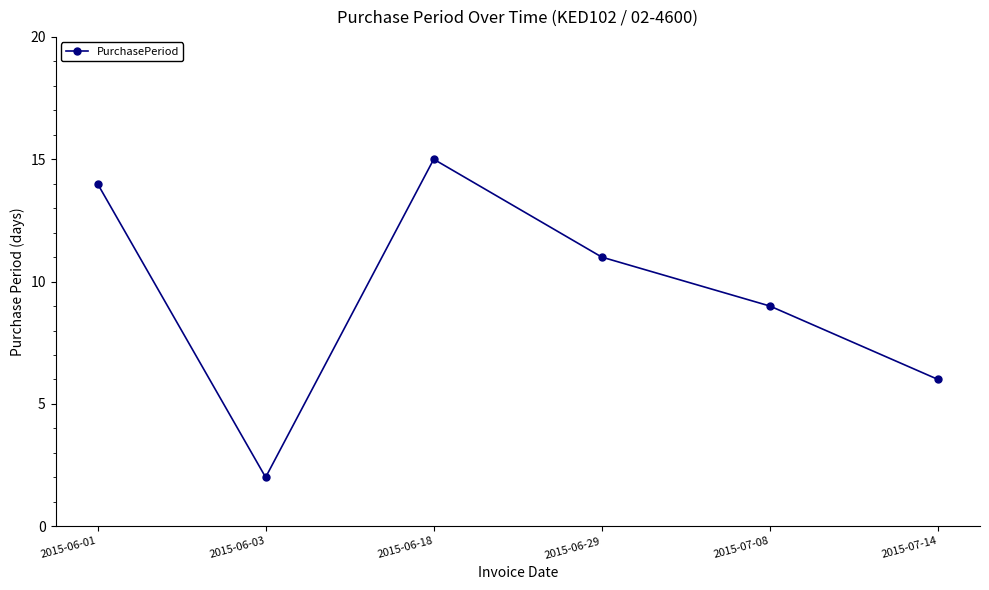

Does the chart have visible grid lines?

No